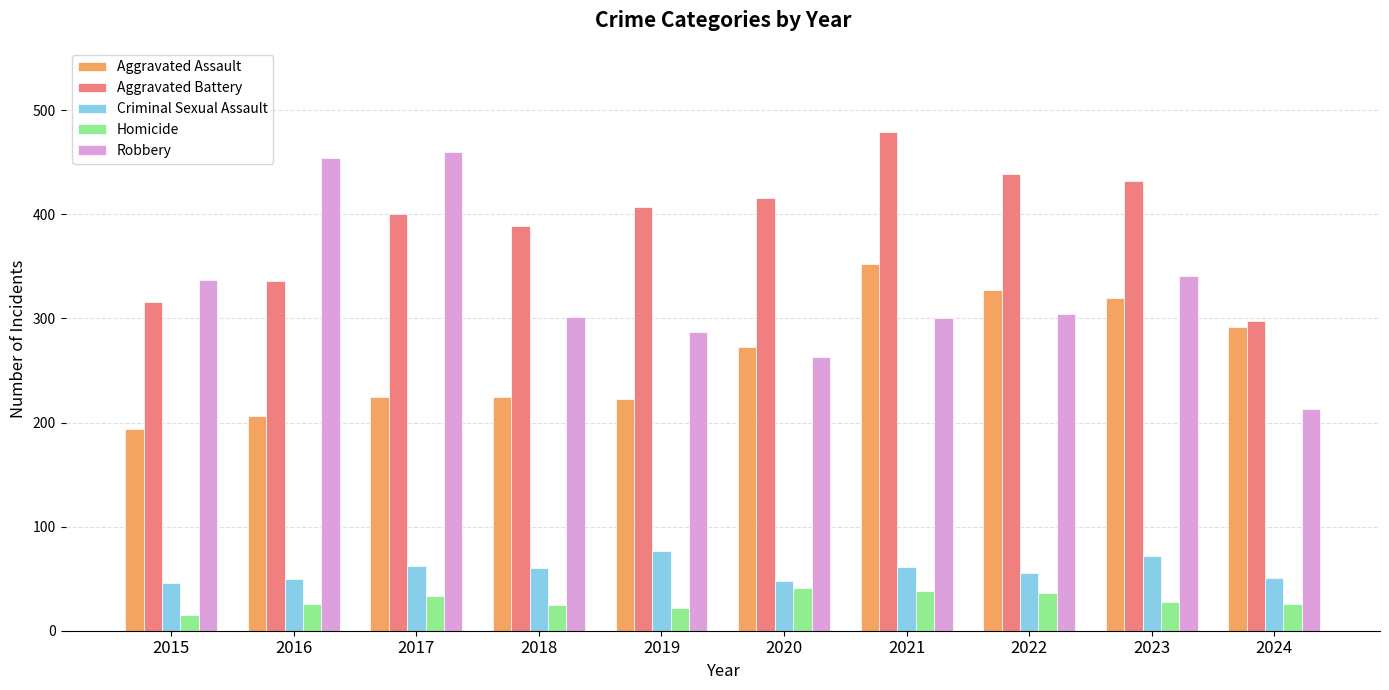

Which series has the widest spread of values?

Robbery